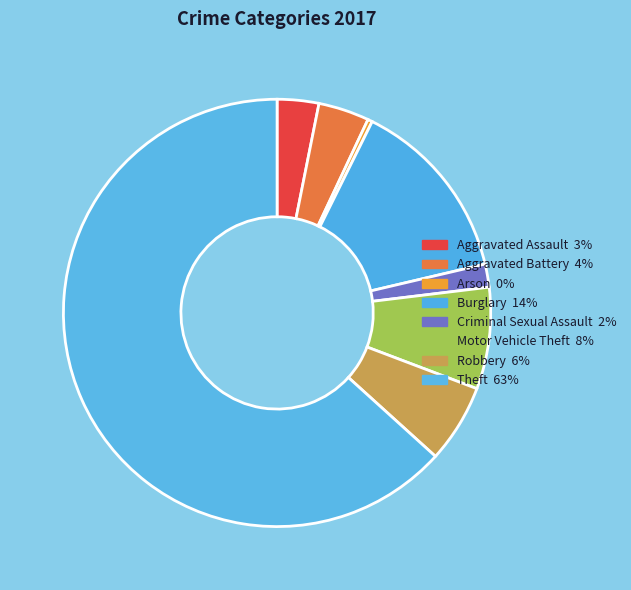

What is the smallest slice in the pie chart?

Arson